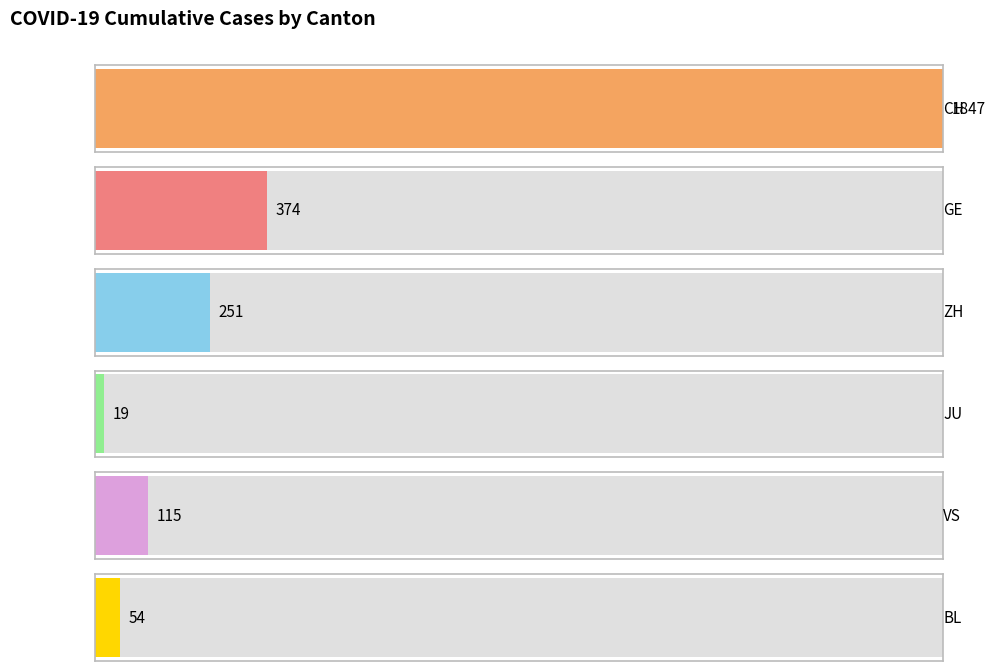

True or false: ZH has a value of 13 at 2020-03-08.

False